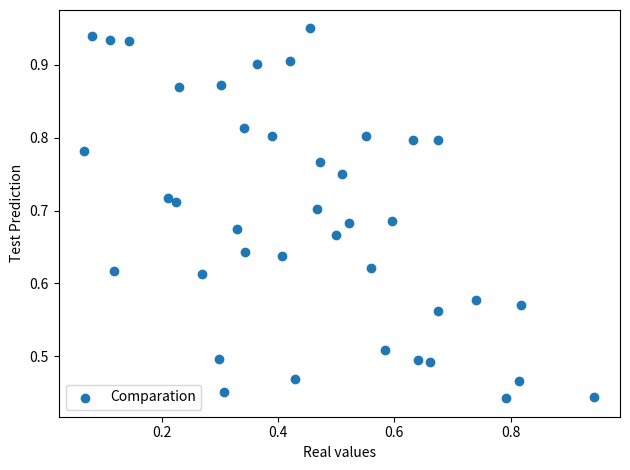

How many data points are displayed?

40